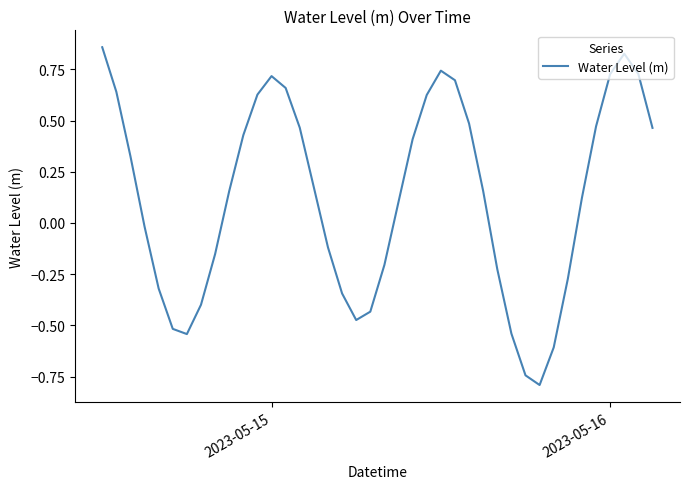

True or false: the data has more than 1 interior local peaks.

True